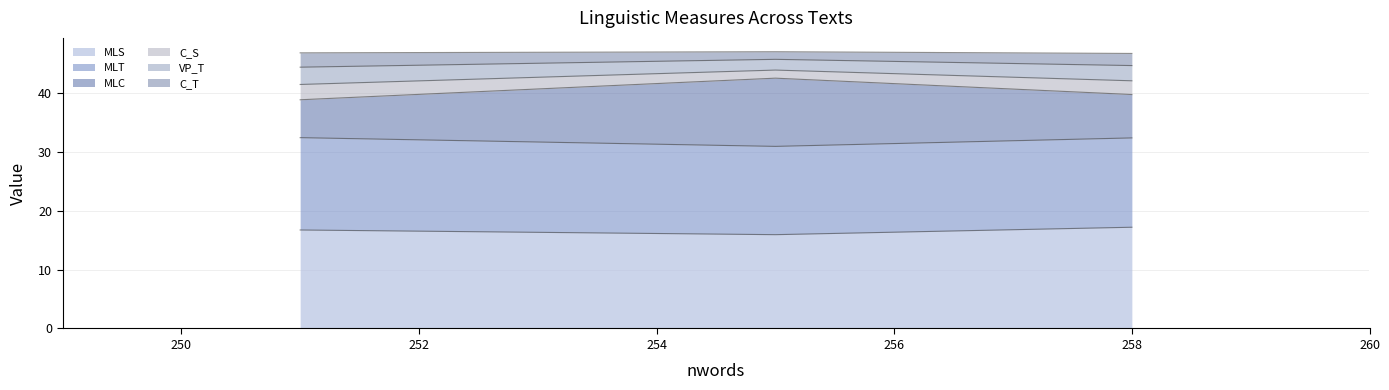

What value does the C_S series have at base_text2.txt?

1.4